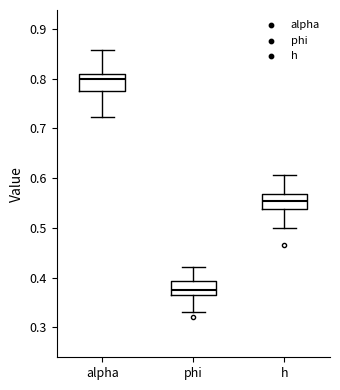

Reading left to right, read every box against the y-axis: the position of its median line, the range the box covers, and the ends of its whiskers. The values are not printed on the chart, so give them approximately, as read against the axis.

alpha: median 0.80, box 0.77 to 0.81, whiskers 0.72 to 0.86
phi: median 0.38, box 0.36 to 0.39, whiskers 0.33 to 0.42
h: median 0.55, box 0.54 to 0.57, whiskers 0.50 to 0.61